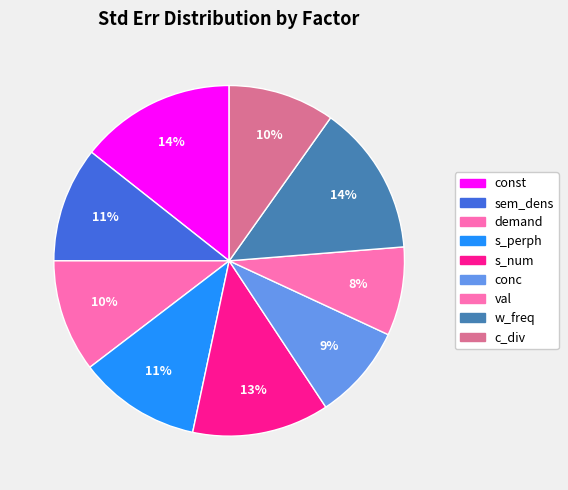

How many slices are in this pie chart?

9